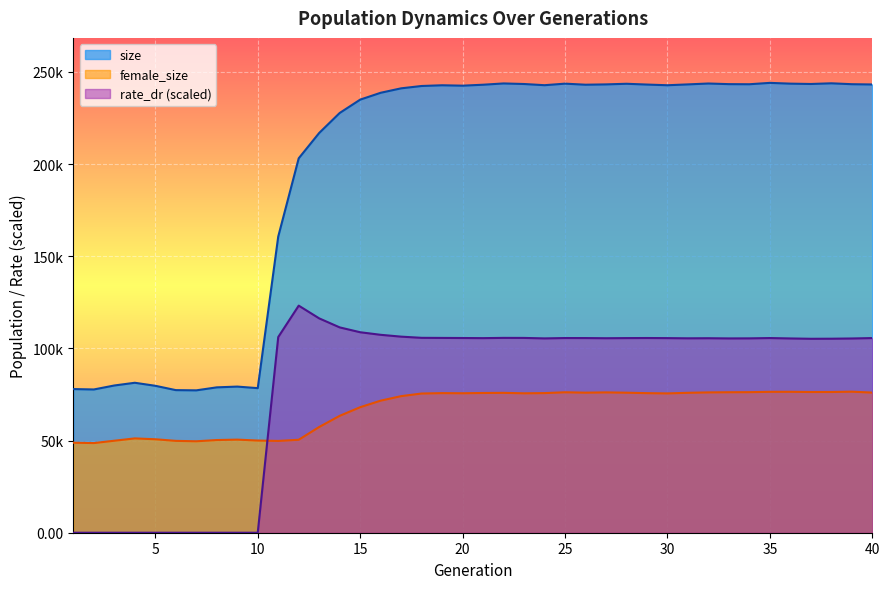

Is it true that rate_dr equals 157612.6 at 17?

False